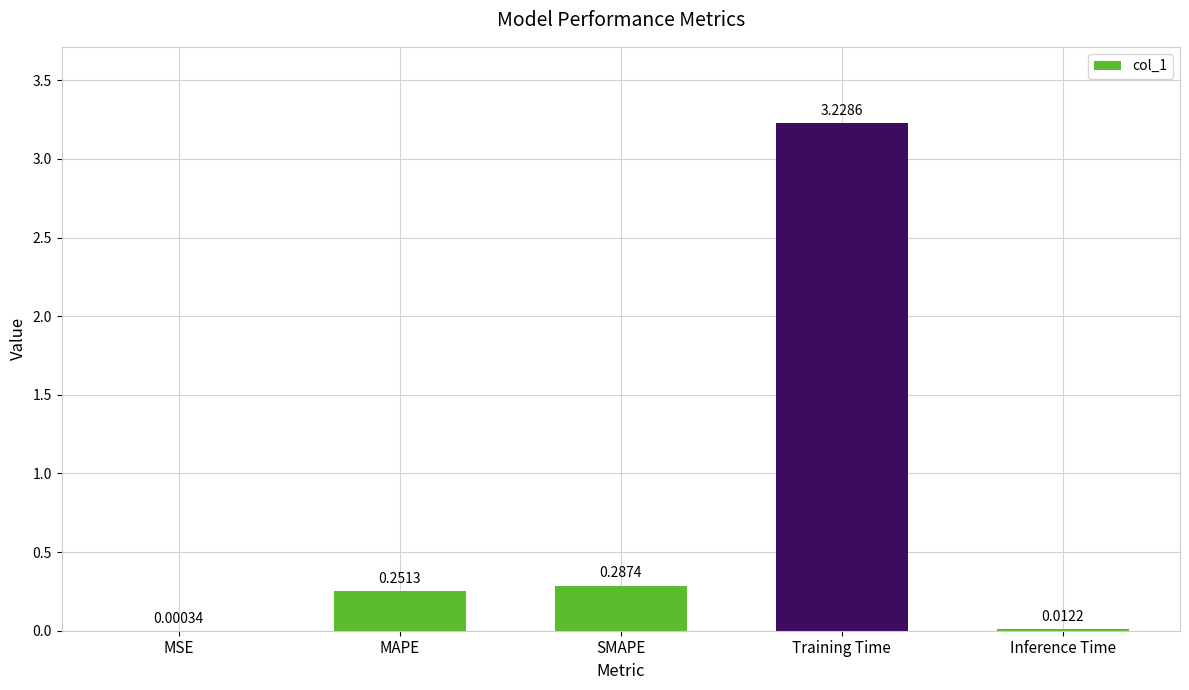

What is the sum of all values?

3.8